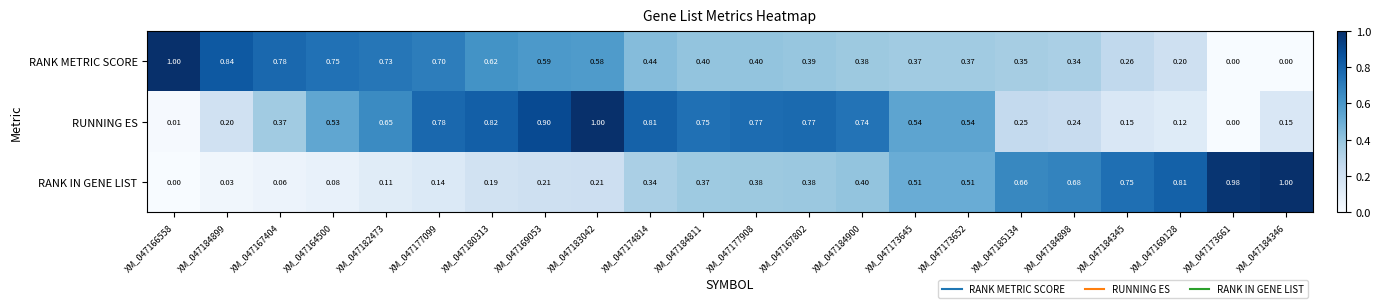

Which series has the largest total across all categories?

RUNNING ES